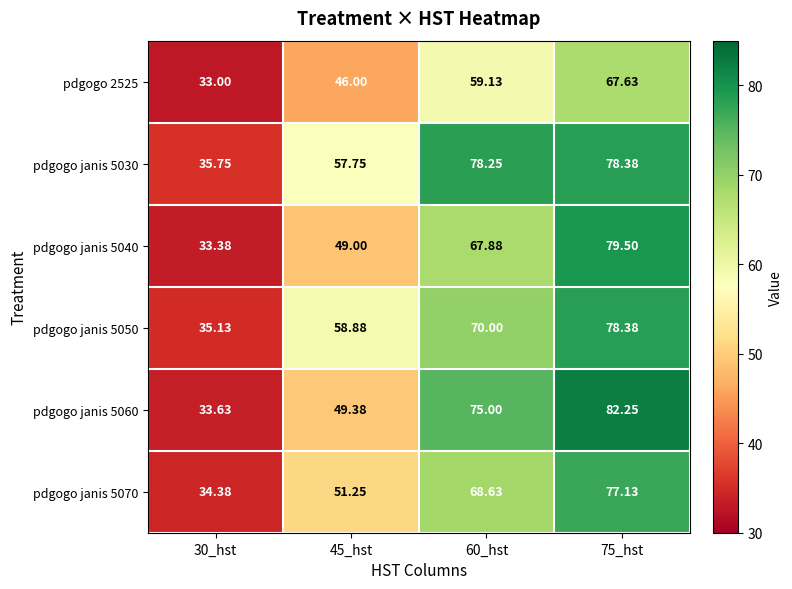

Is the value of pdgogo janis 5050 at 45_hst greater than the value of pdgogo 2525 at 30_hst?

Yes